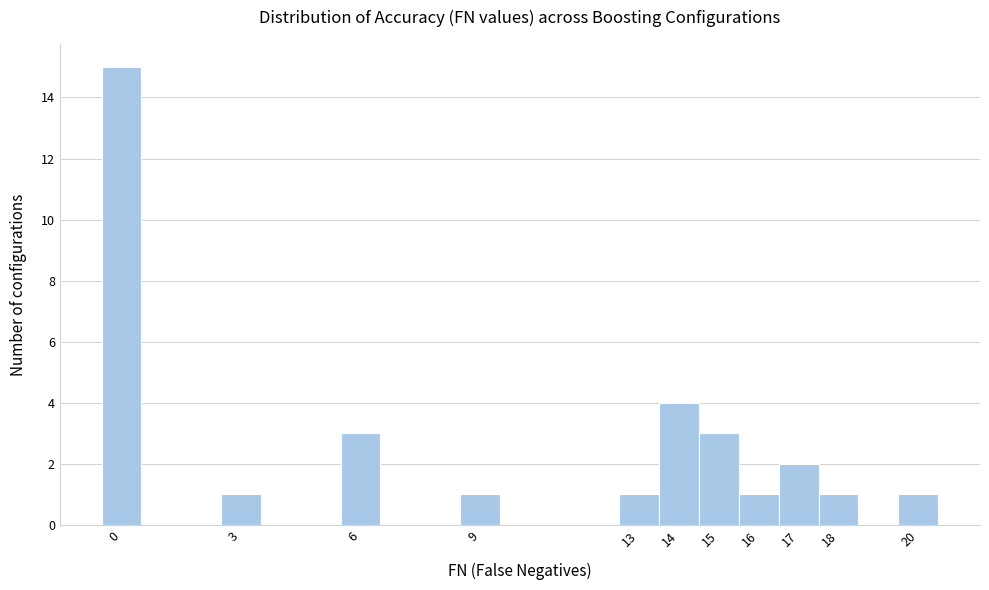

Which range on the x-axis has the tallest bar?

-0.5 to 0.5